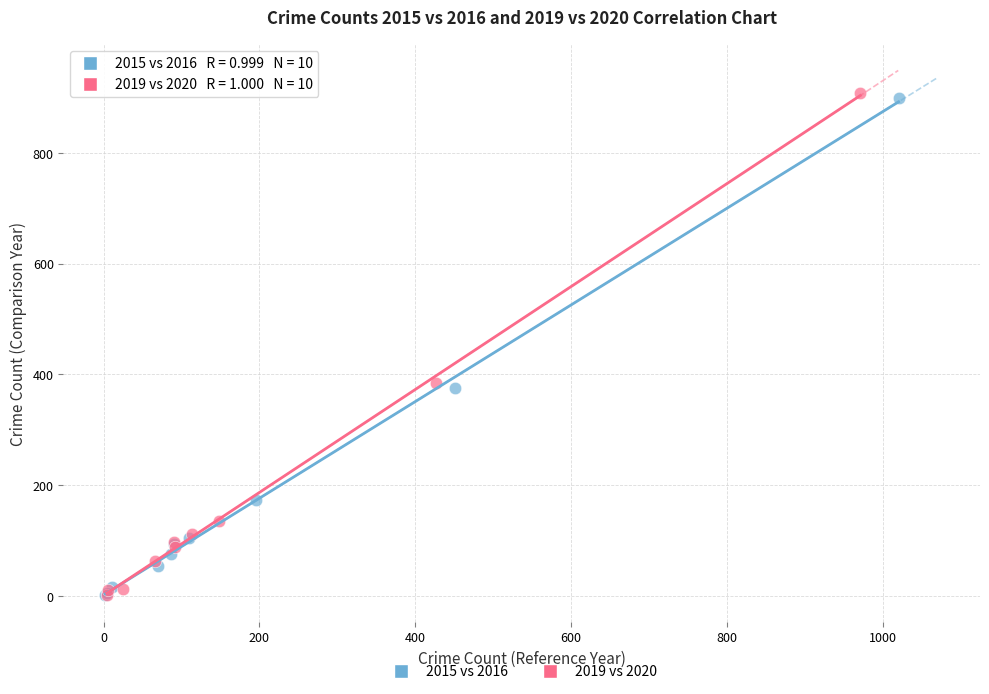

Which series has the largest Y range (max minus min)?

2019 vs 2020